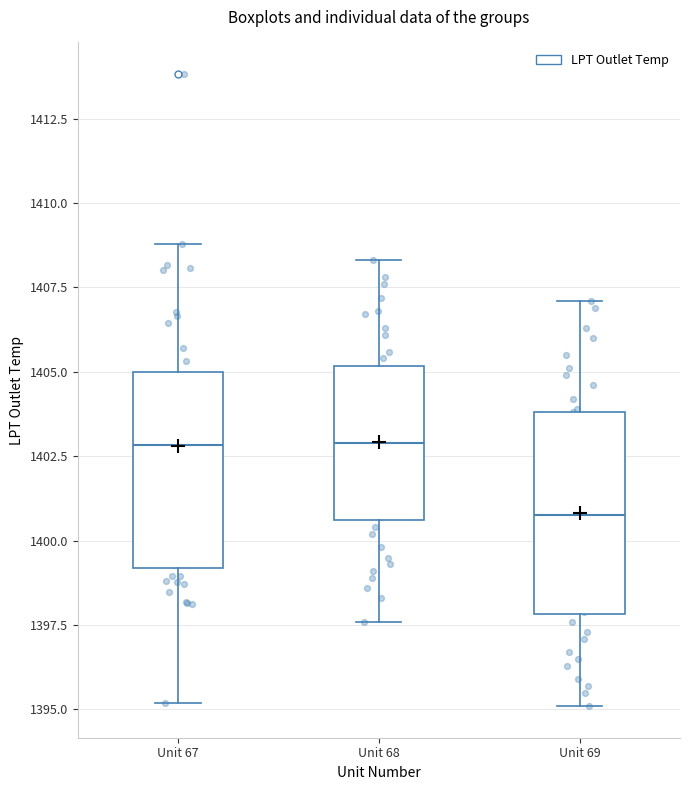

Reading left to right, read every box against the y-axis: the position of its median line, the range the box covers, and the ends of its whiskers. The values are not printed on the chart, so give them approximately, as read against the axis.

Unit 67: median 1403.0, box 1399.0 to 1405.0, whiskers 1395.0 to 1409.0
Unit 68: median 1403.0, box 1400.5 to 1405.0, whiskers 1397.5 to 1408.5
Unit 69: median 1401.0, box 1398.0 to 1404.0, whiskers 1395.0 to 1407.0